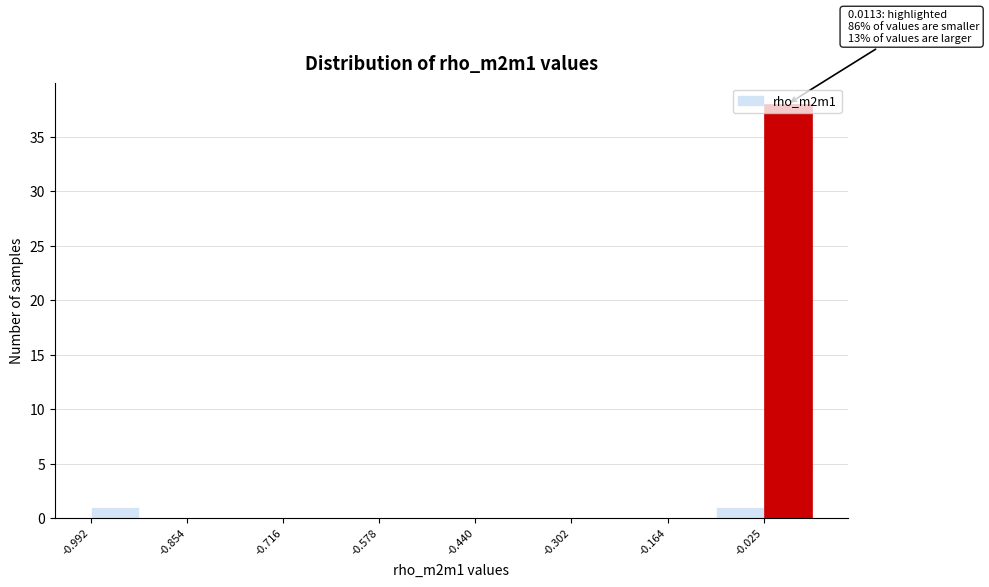

Read against the x-axis, roughly where is the centre of the tallest bar?

0.00